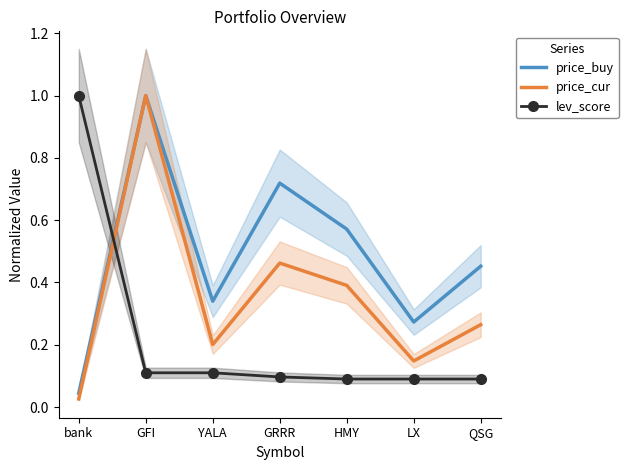

At how many categories does at least one series exceed 0?

7